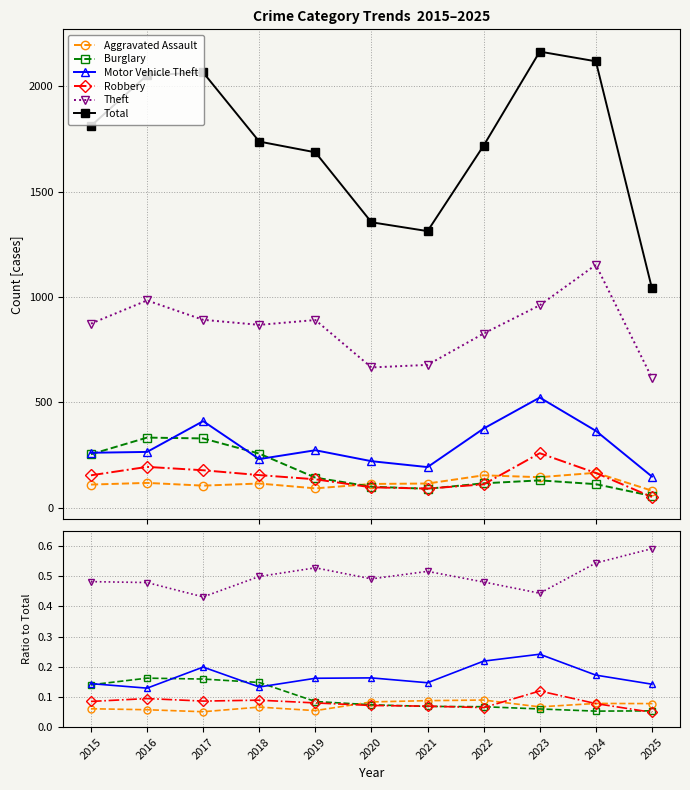

How many interior local valleys does the Motor Vehicle Theft series have?

3